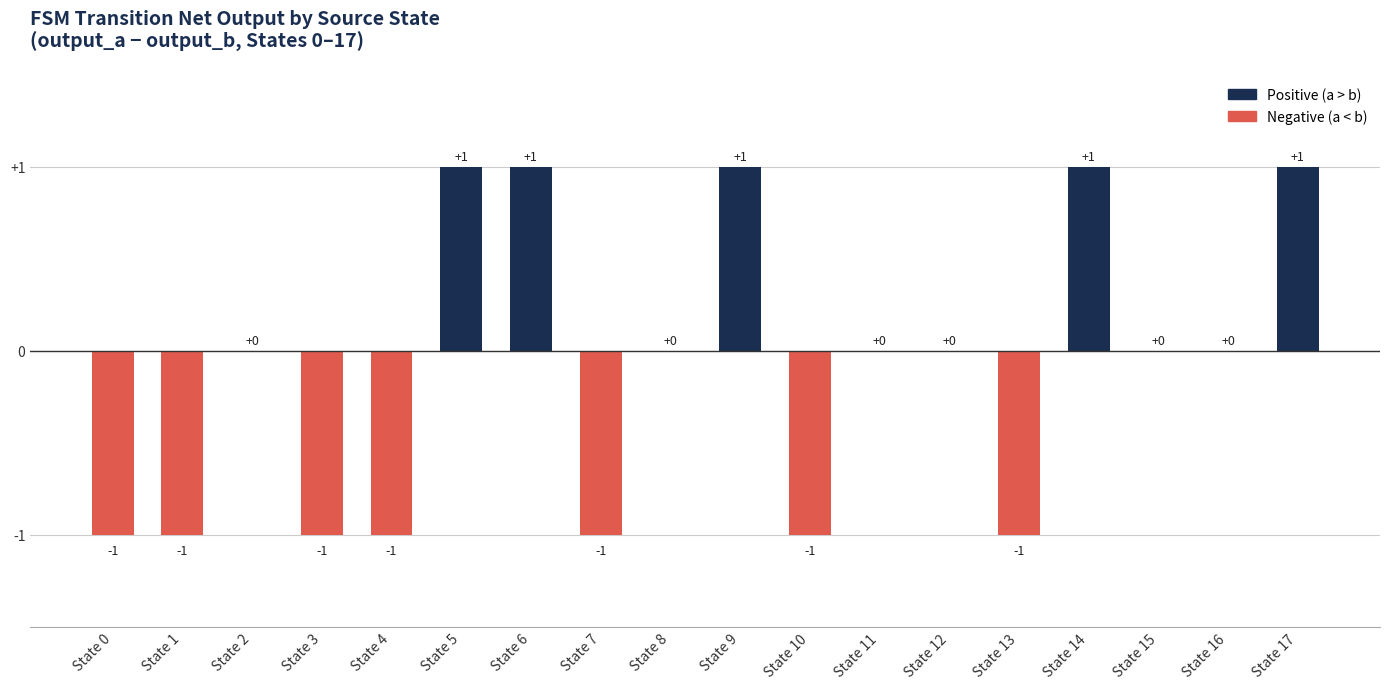

How many values are between -1 and 1?

18